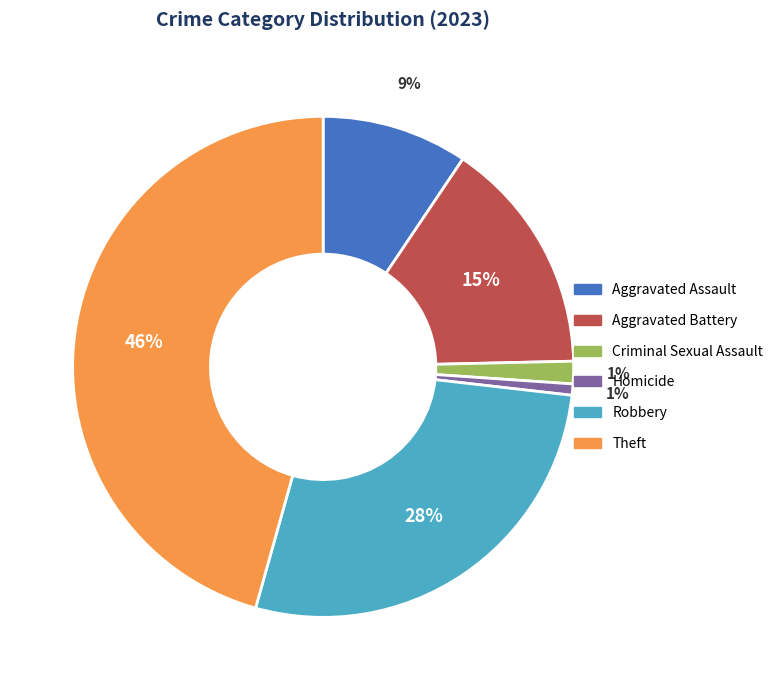

To the nearest percent, what portion does Criminal Sexual Assault represent?

1%